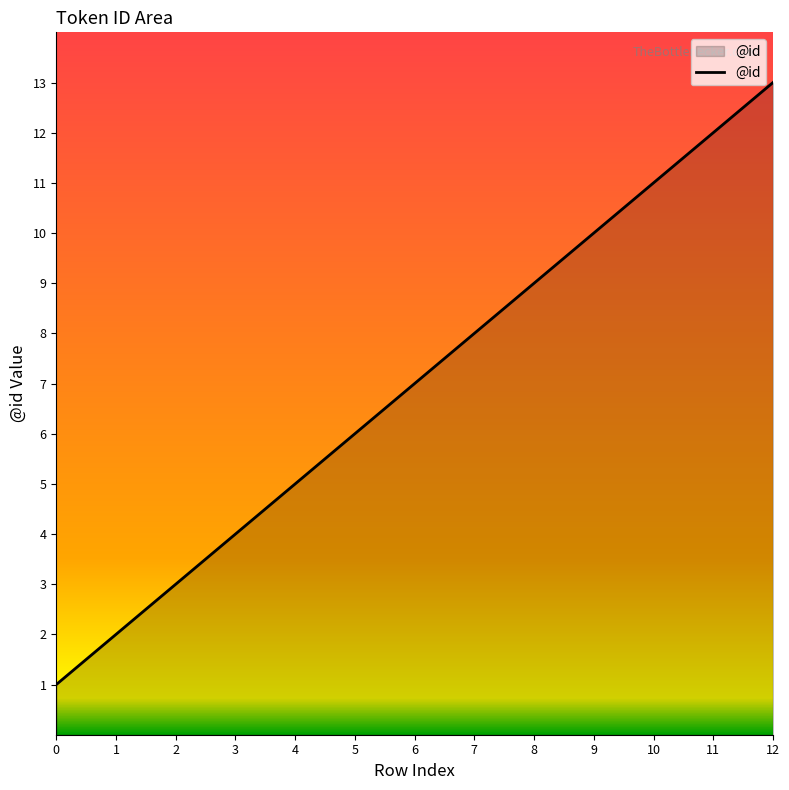

What is the minimum value shown in the chart?

1